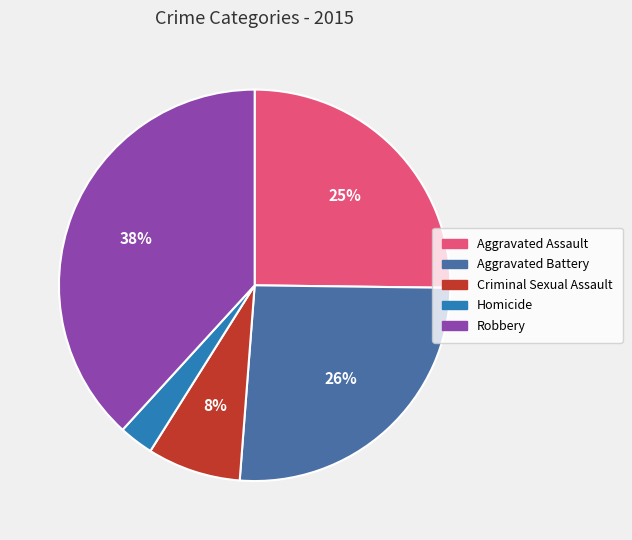

Does Aggravated Battery account for over 50% of the chart?

No